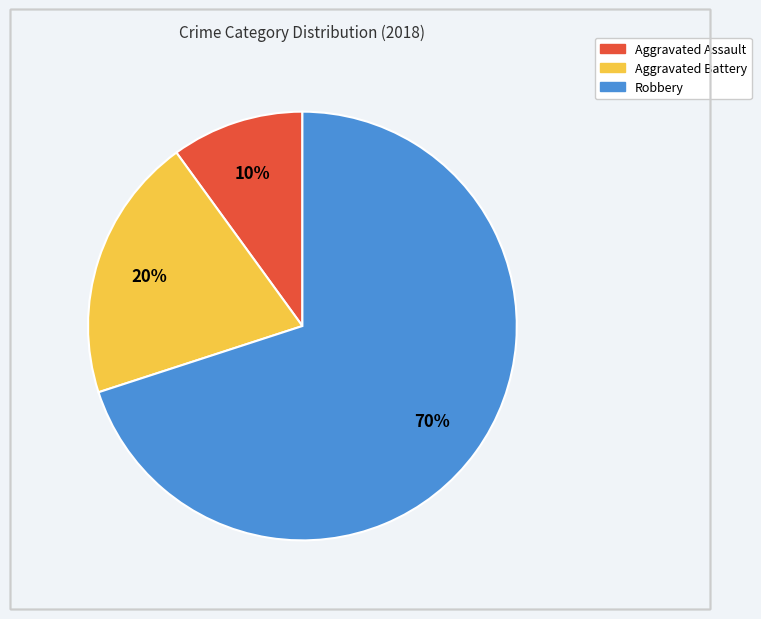

Approximately how many times larger is the value at Aggravated Battery compared to Aggravated Assault?

2.0